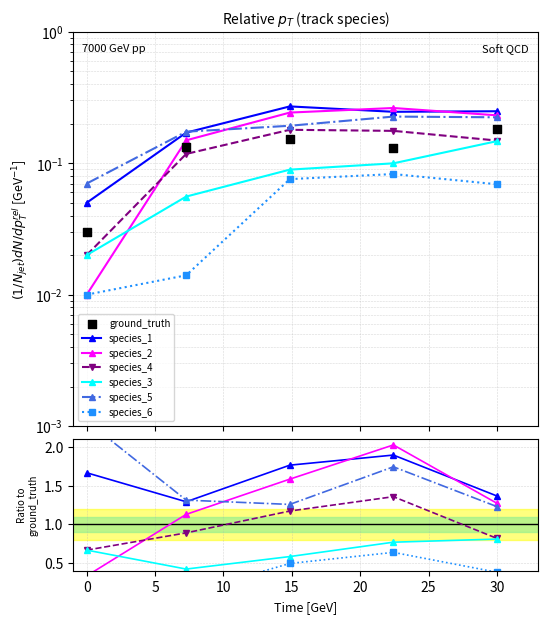

At how many categories does at least one series exceed 0?

5